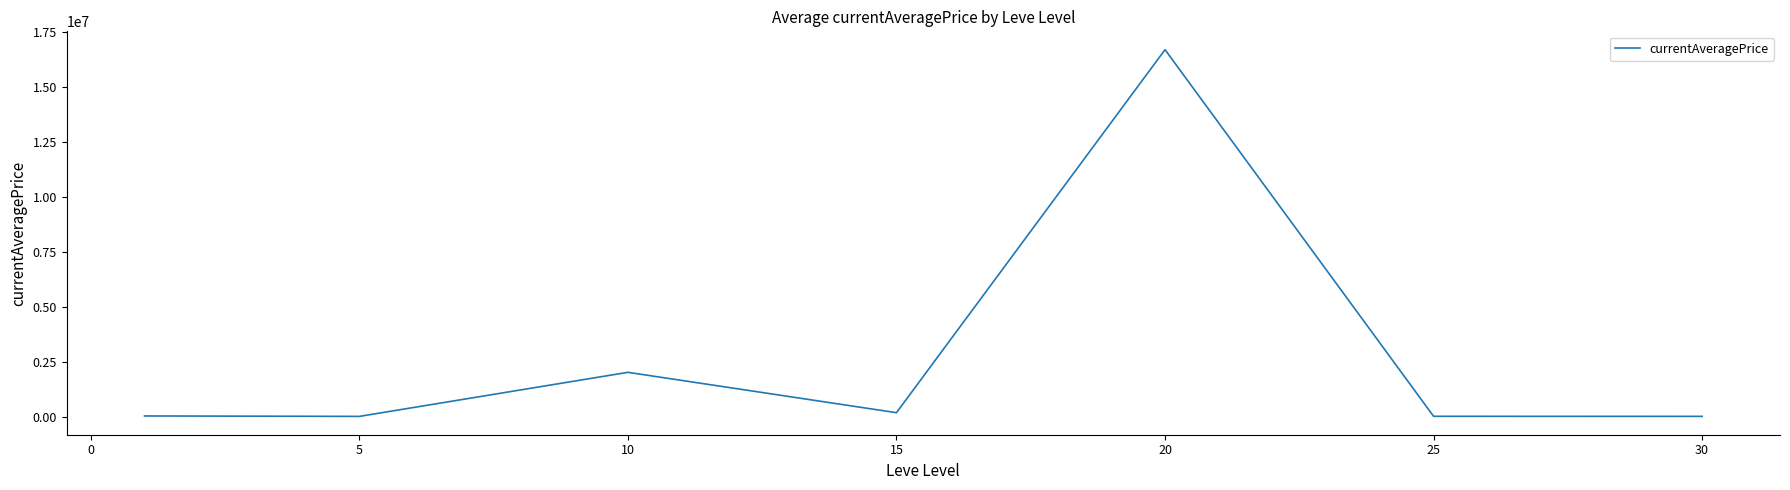

What is the average value?

2716444.4